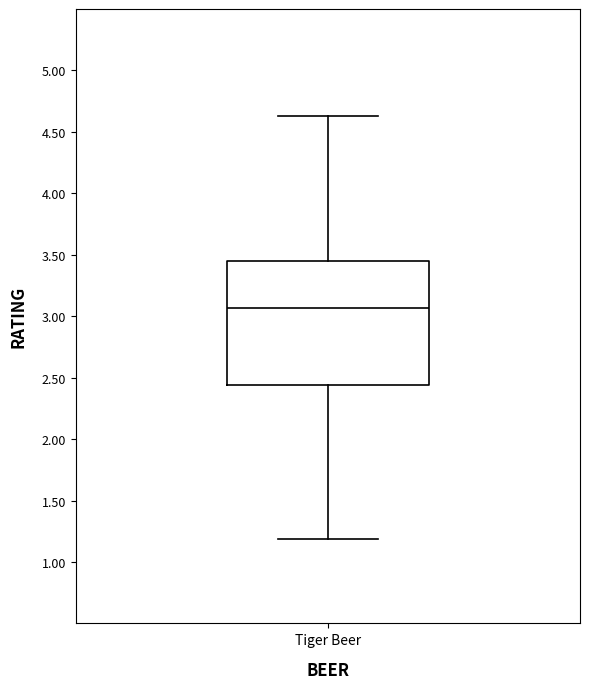

Transcribe this box plot: give where the median line is, the range the box spans, and where the two whiskers end, as read against the y-axis. The values are not printed on the chart, so give them approximately, as read against the axis.

median 3.05, box 2.45 to 3.45, whiskers 1.20 to 4.65